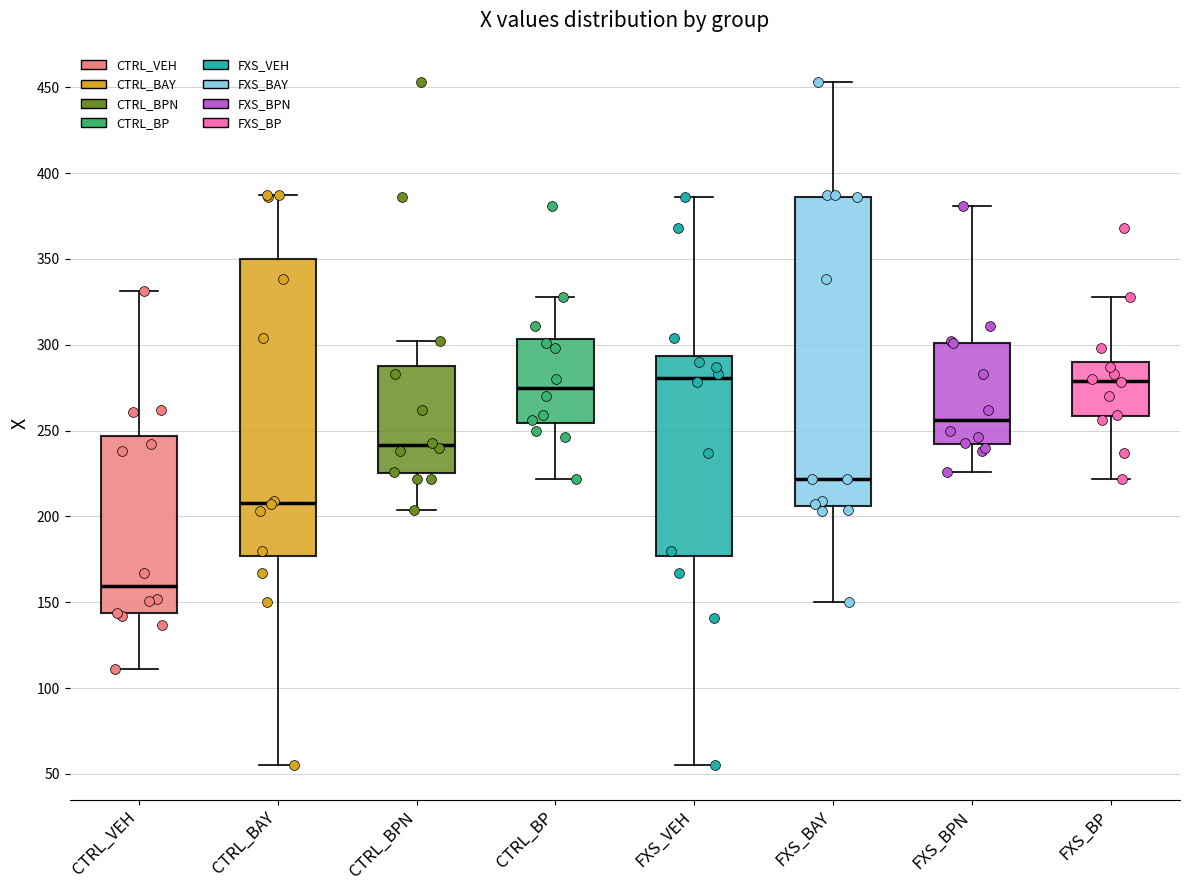

Which box has the lowest median line?

CTRL_VEH